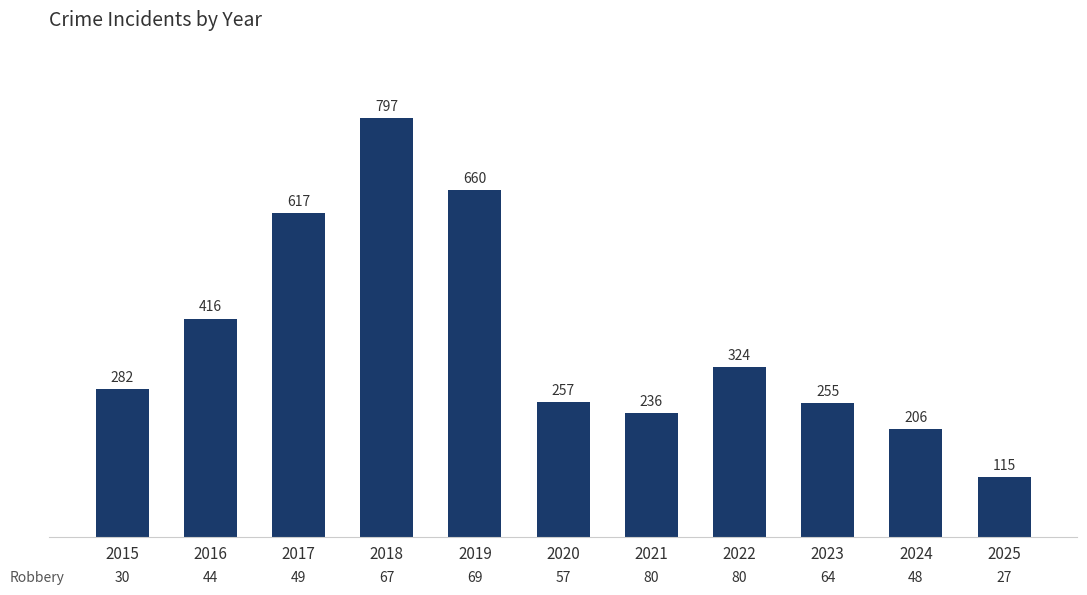

Reading left to right, what are all the values shown in this chart?

282	416	617	797	660	257	236	324	255	206	115